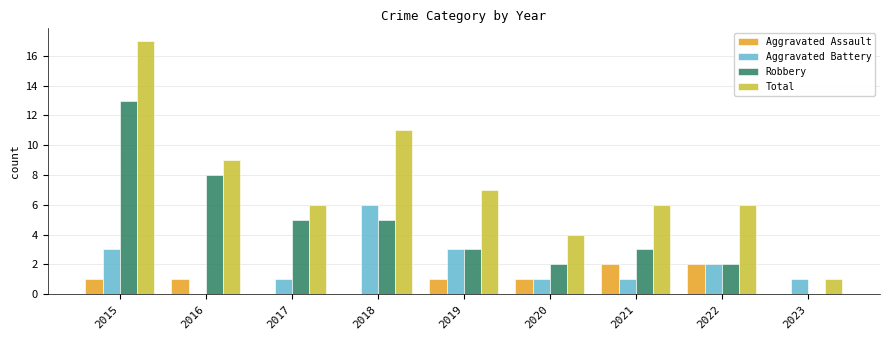

What is the difference between the Aggravated Battery values at 2023 and 2018?

5